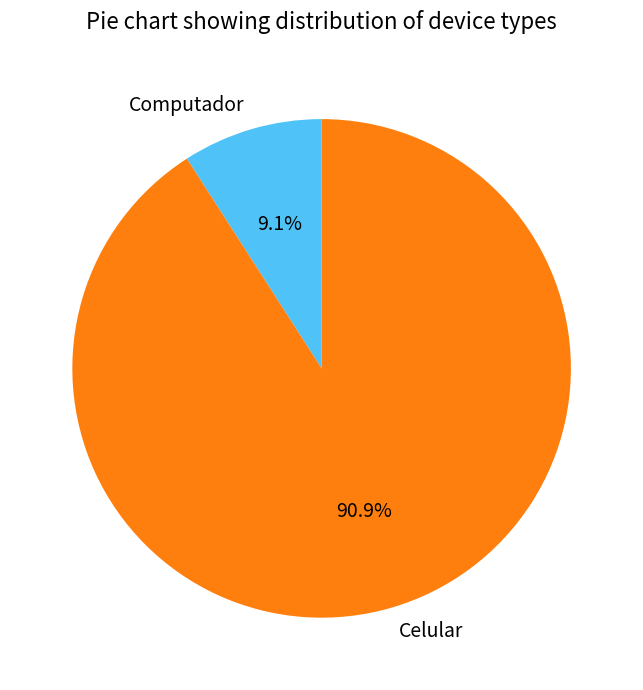

Count the number of slices in the pie.

2